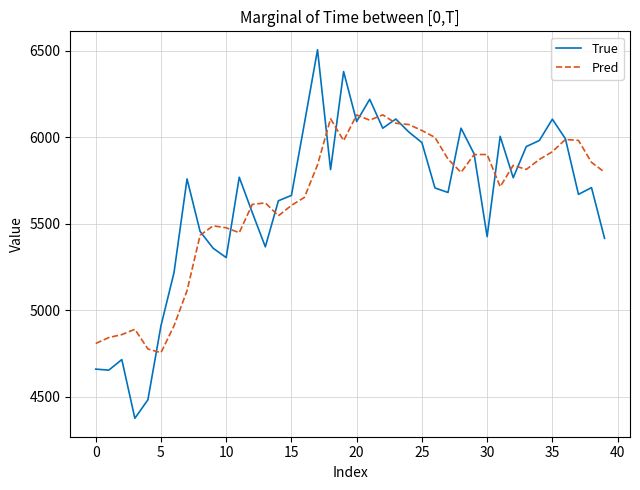

List the series in order of their peak value, highest first.

True, Pred